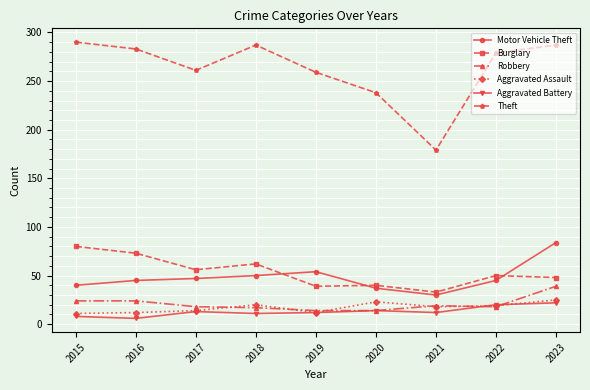

Is it true that Theft equals 176 at 2018?

False